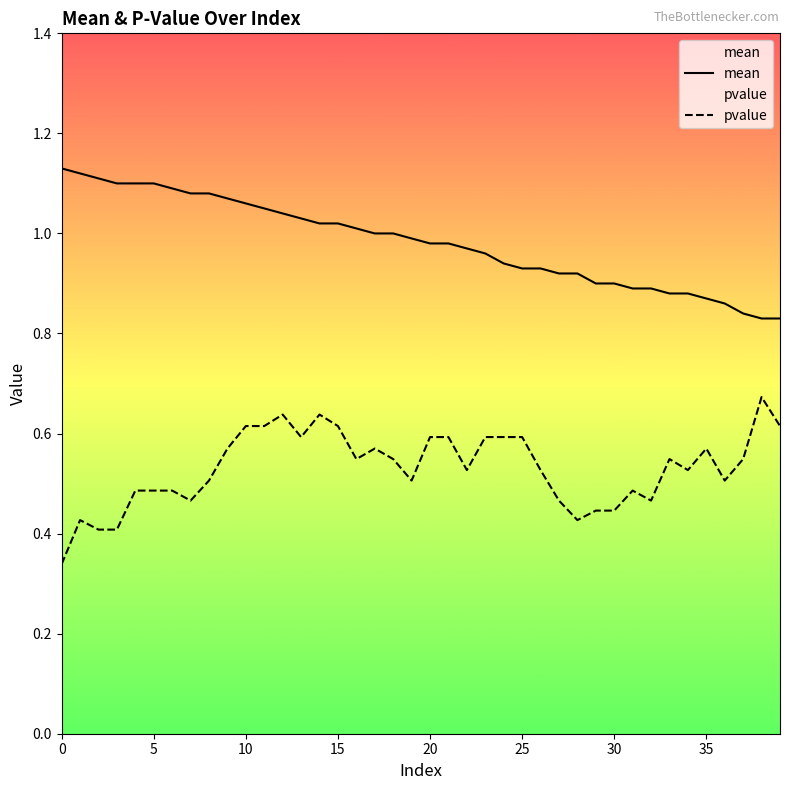

At 5, list the series in order from smallest to largest.

pvalue, mean